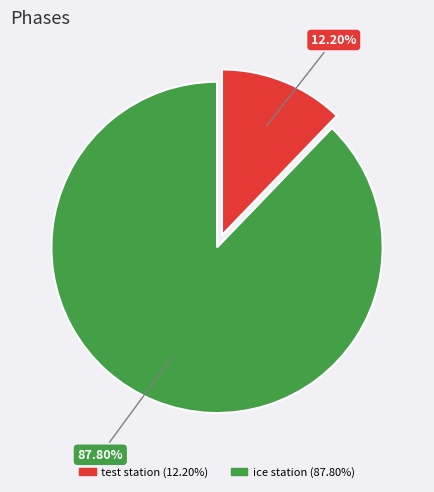

Is there a majority slice in this chart?

Yes